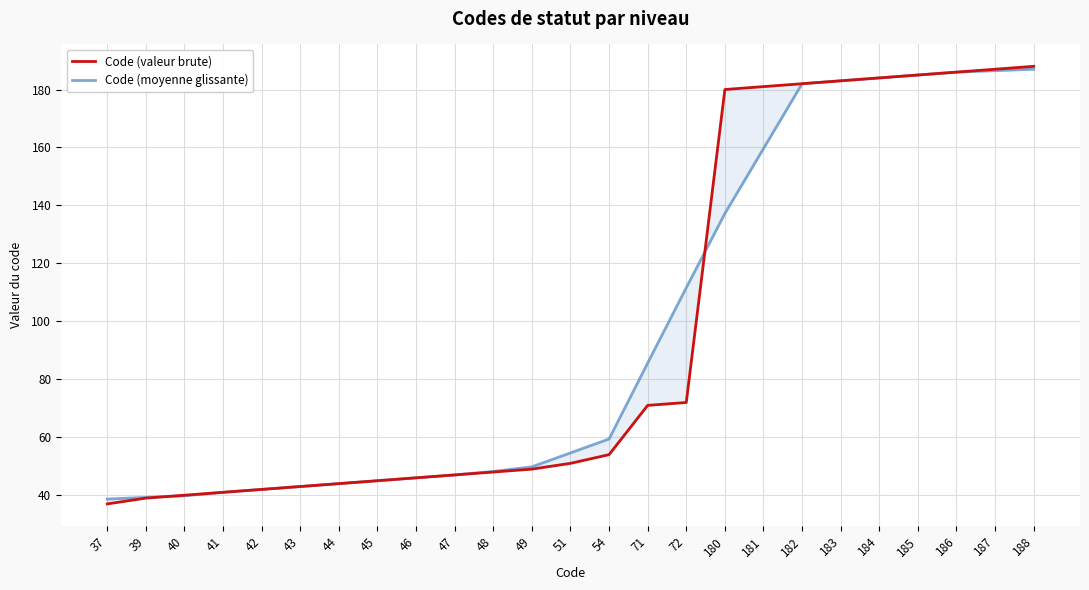

How many times do Code (valeur brute) and Code (moyenne glissante) cross each other?

2